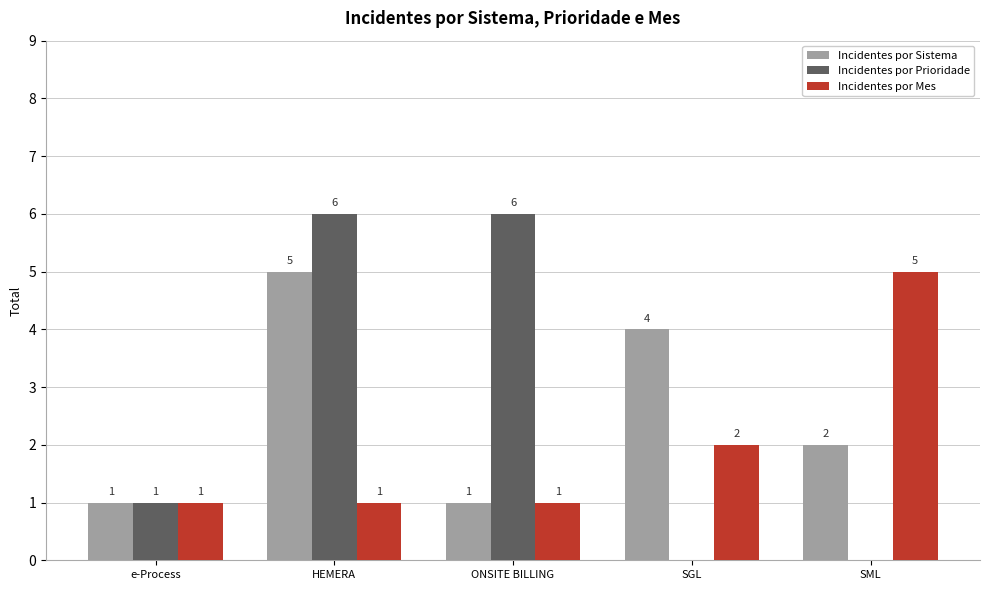

What is the maximum value for Incidentes por Mes?

5